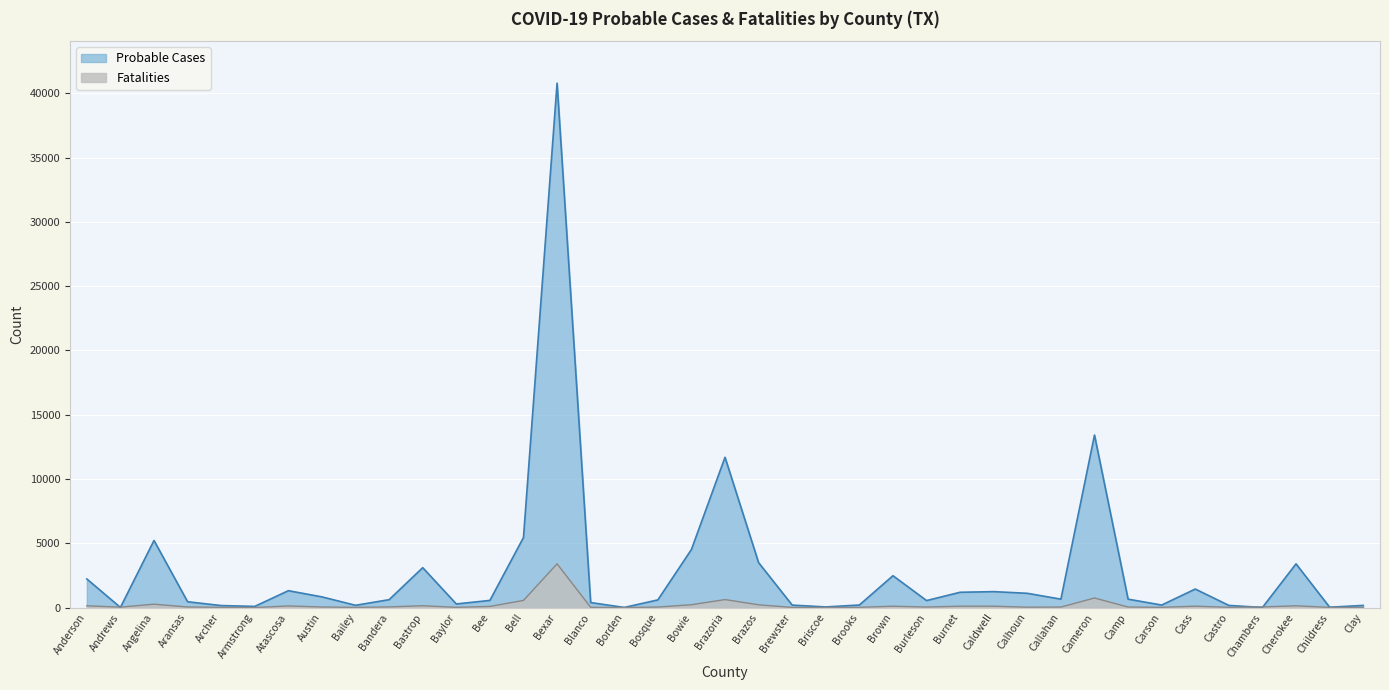

True or false: Fatalities has a value of 14 at Bosque.

False